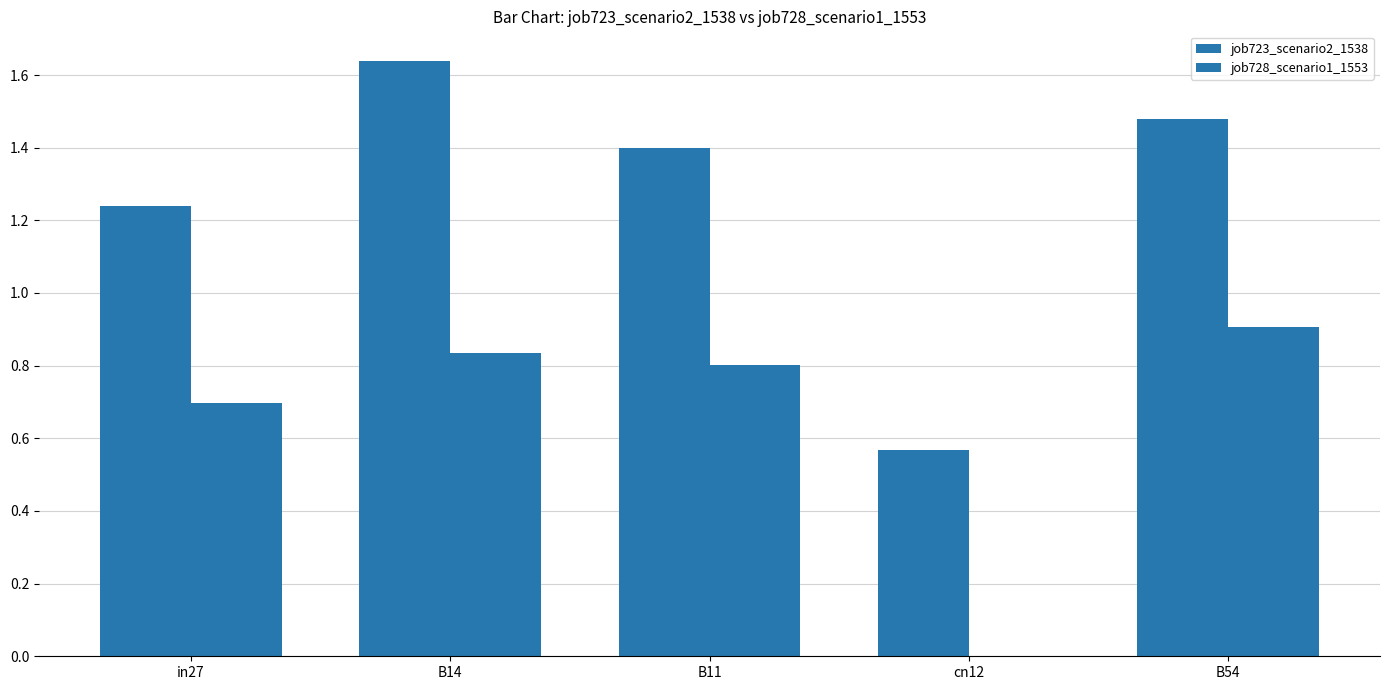

The job728_scenario1_1553 series shows 0.8 at B11. True or false?

True